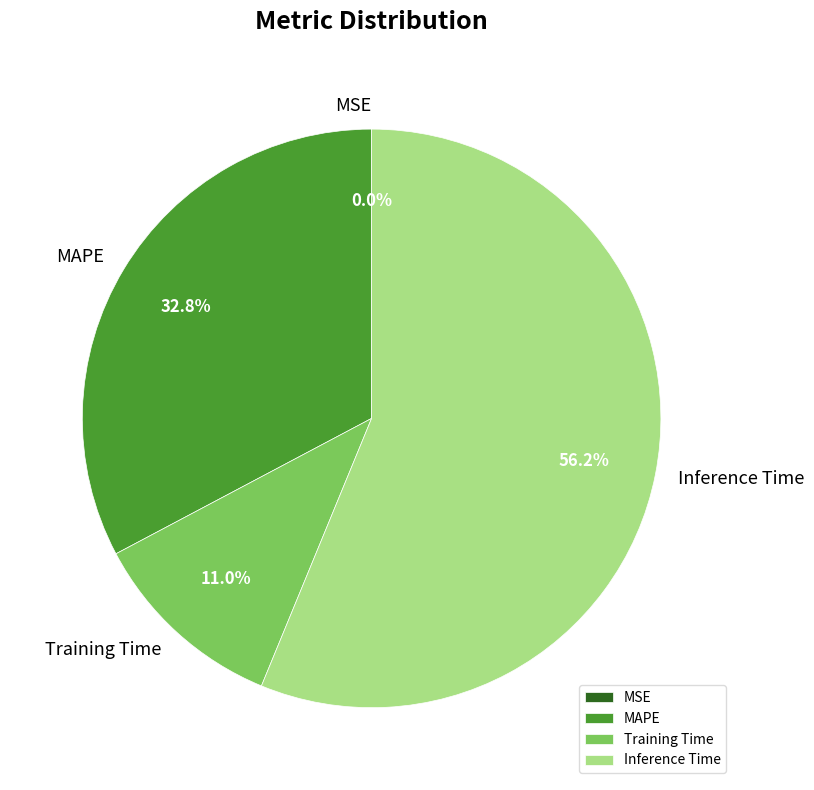

Combined, what portion of the pie is Inference Time and MAPE?

89.0%